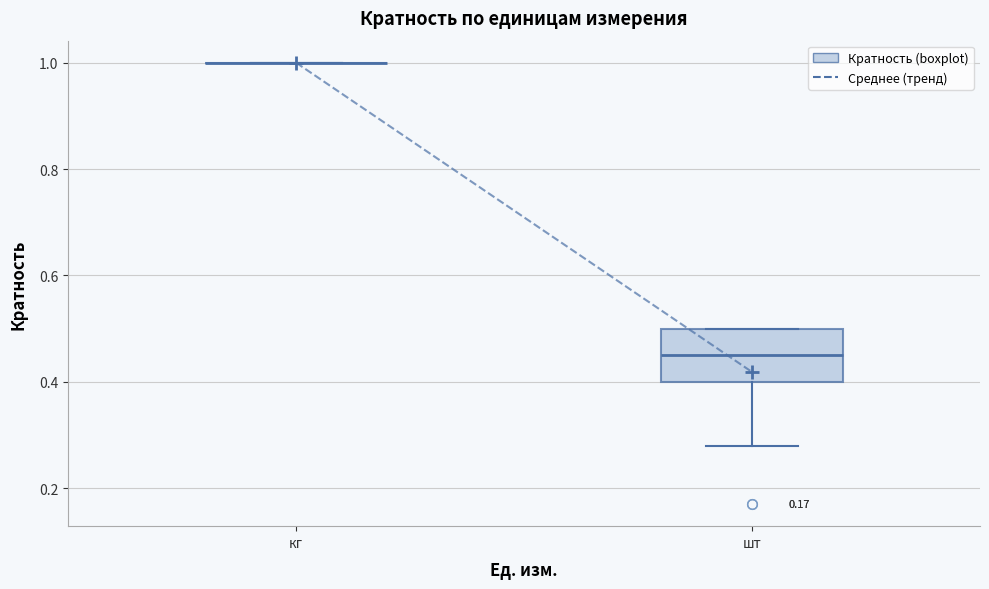

Reading left to right, transcribe this box plot: for each box, give where its median line is, the range the box spans, and where its two whiskers end, as read against the y-axis. The values are not printed on the chart, so give them approximately, as read against the axis.

кг: box collapsed to a line at 1.00, whiskers 1.00 to 1.00
шт: median 0.46, box 0.40 to 0.50, whiskers 0.28 to 0.50